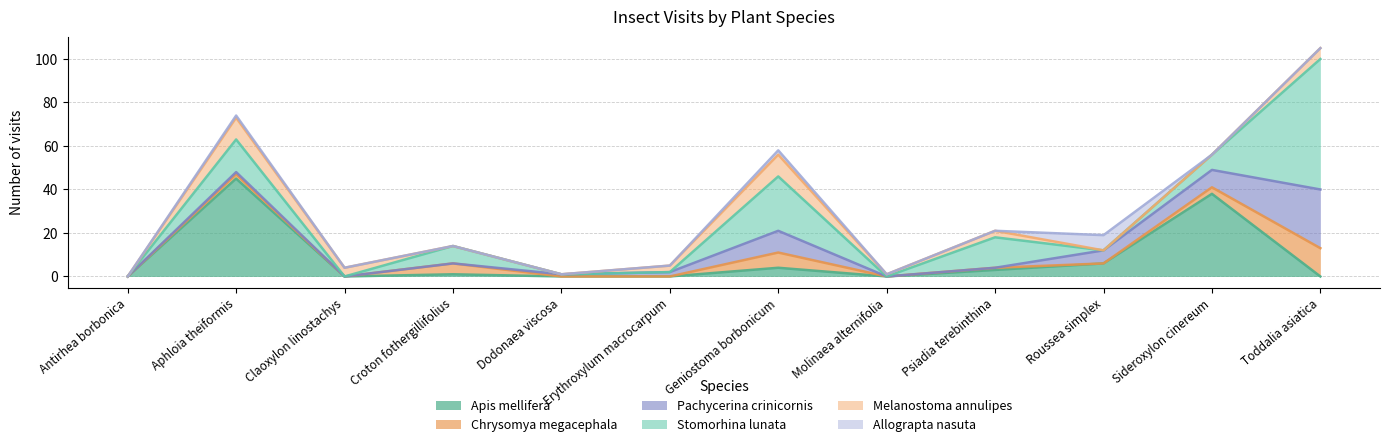

True or false: Allograpta nasuta has a value of 0 at Toddalia asiatica.

True